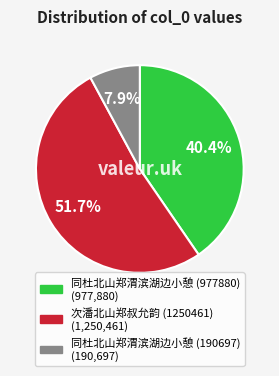

To the nearest percent, what portion does 同杜北山郑渭滨湖边小憩 (190697) represent?

8%